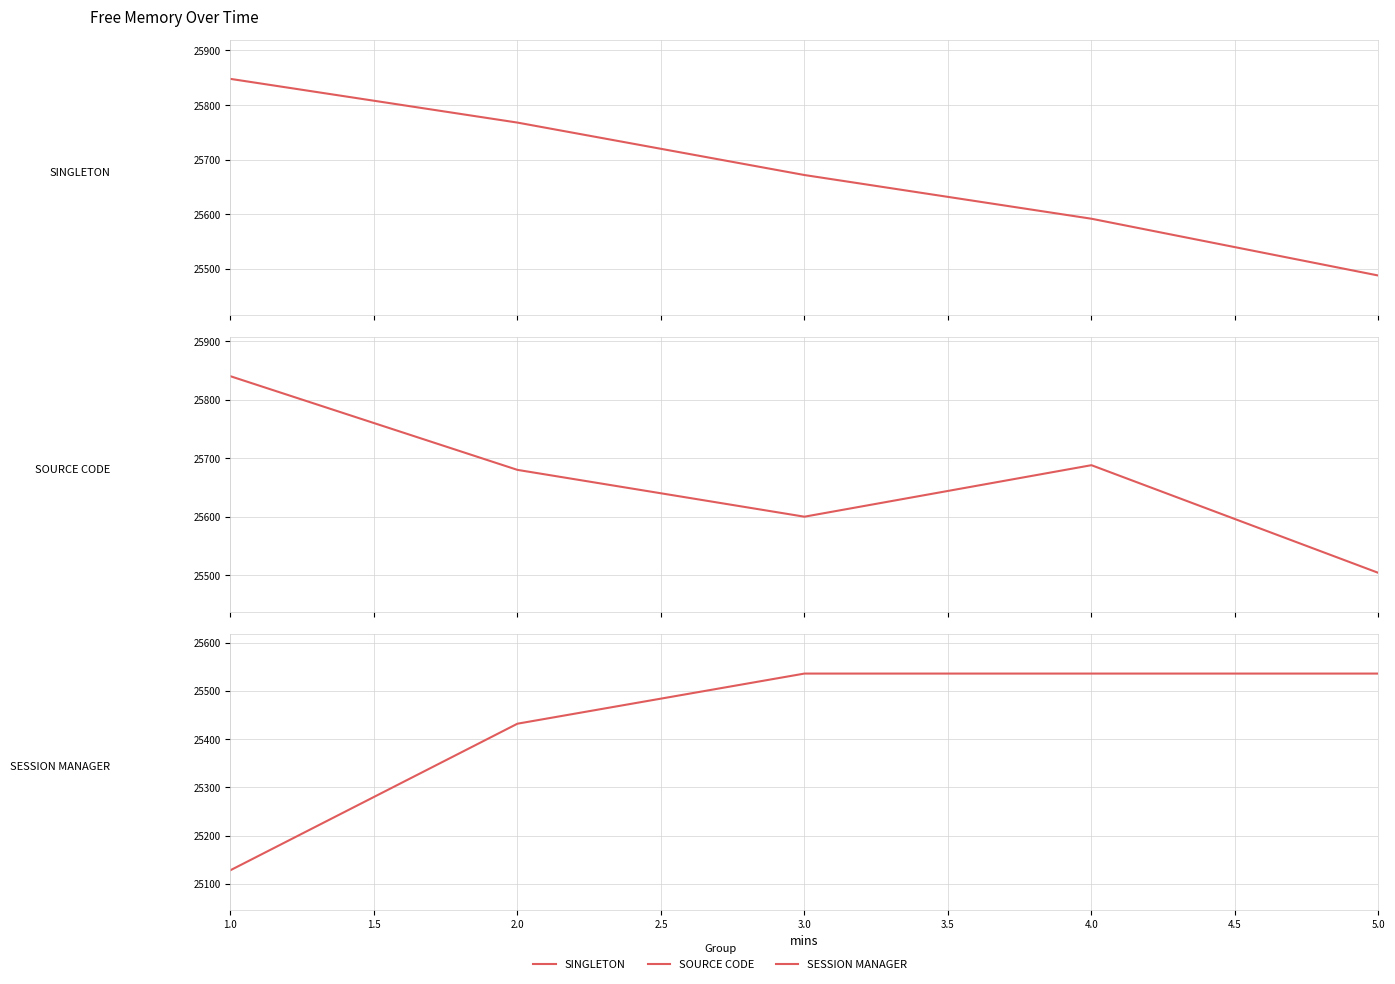

What is the label of the 5th point from the right?

1.0